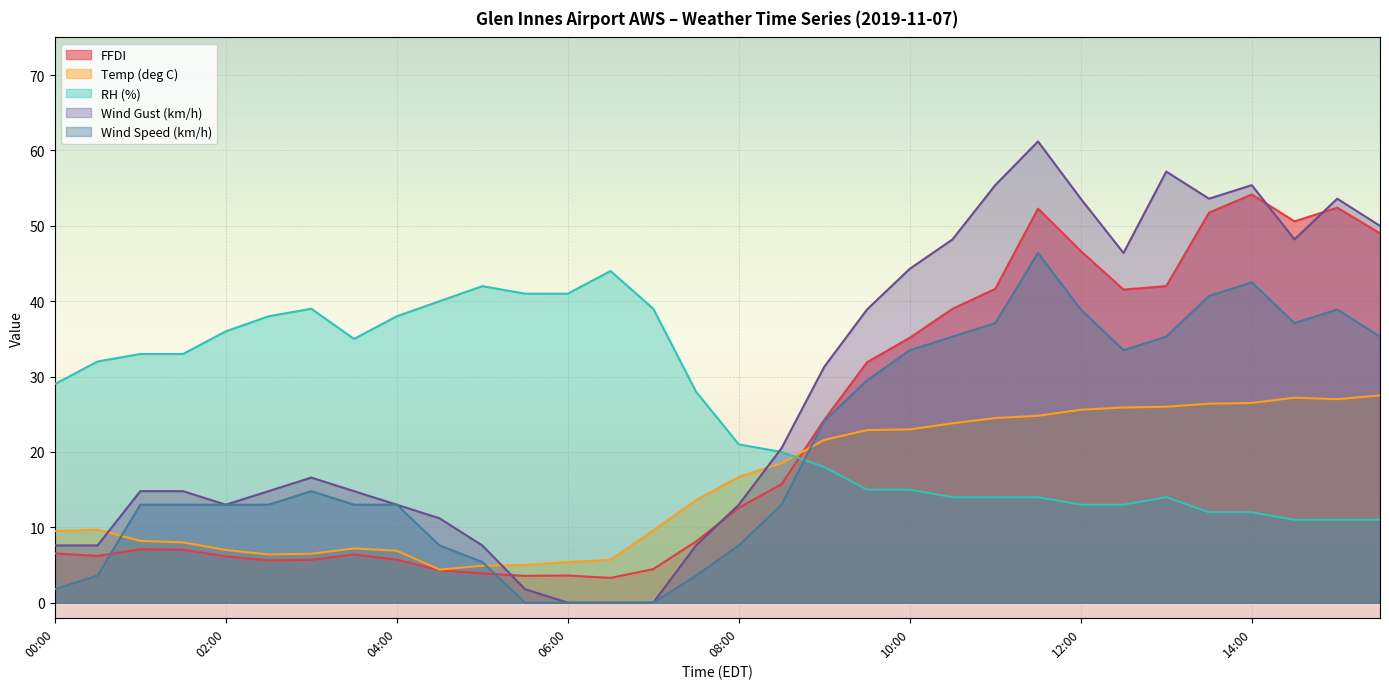

How many lines are shown in the chart?

5